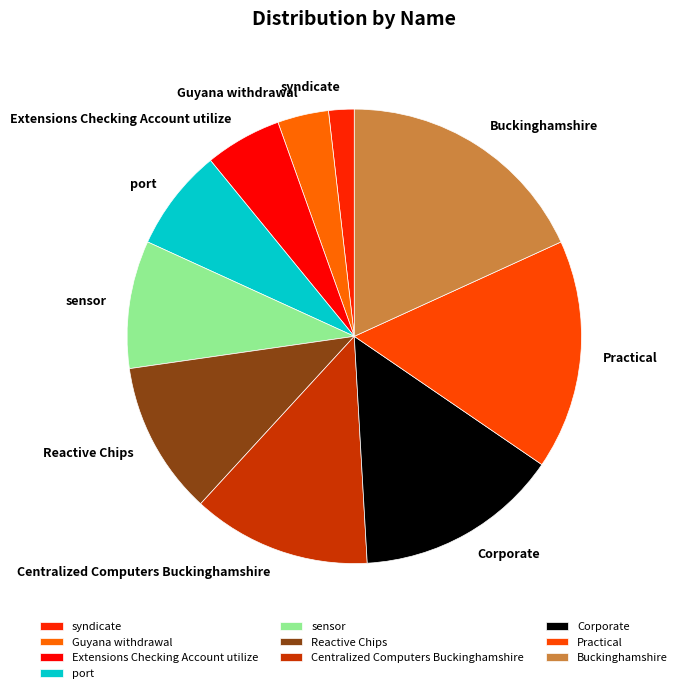

True or false: sensor accounts for 9% of the total.

True